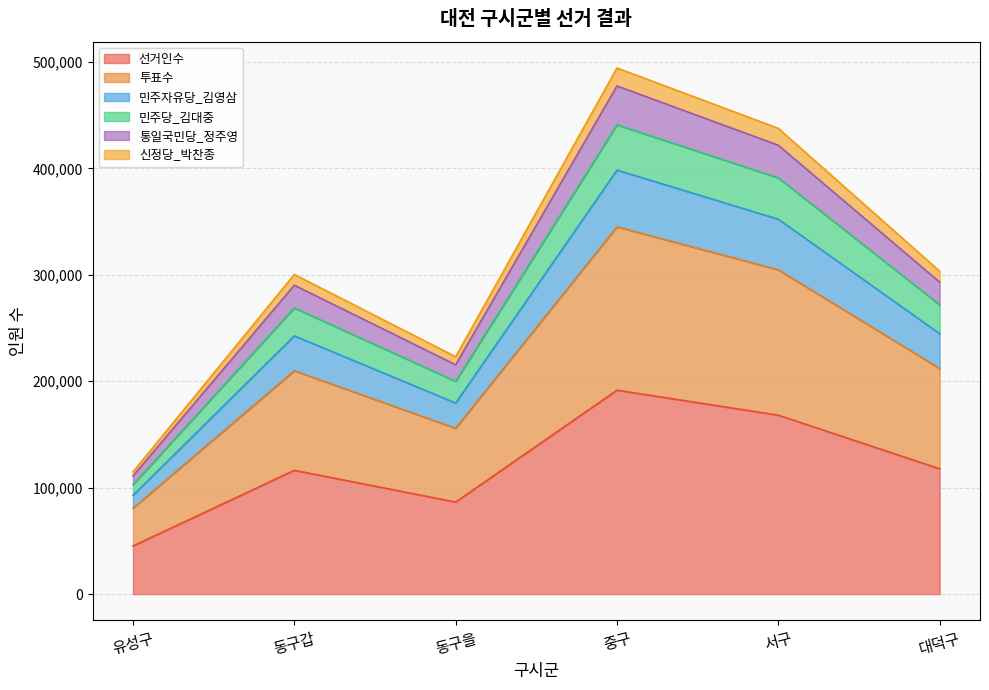

Where does the 민주자유당_김영삼 series first go above 244687?

중구